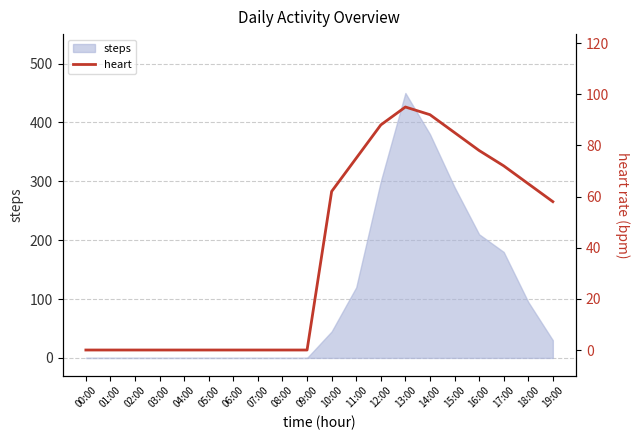

Does the chart display data point markers on the line(s)?

No